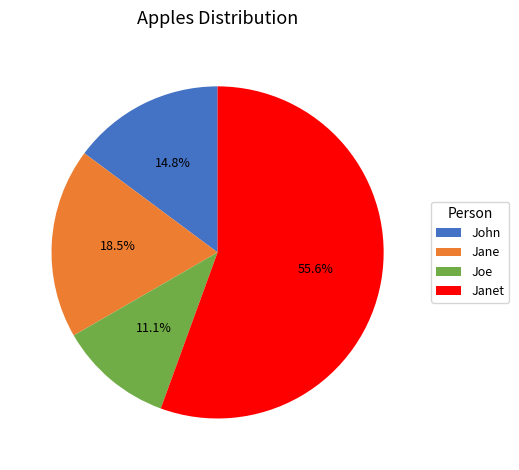

Rank the categories by value from lowest to highest.

Joe, John, Jane, Janet